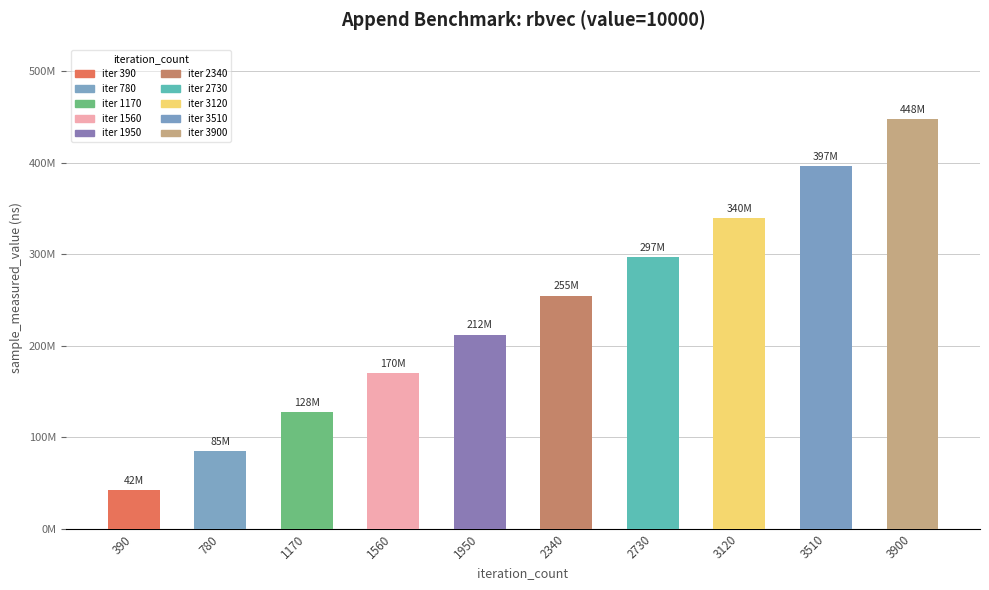

Does the chart contain any negative values?

No